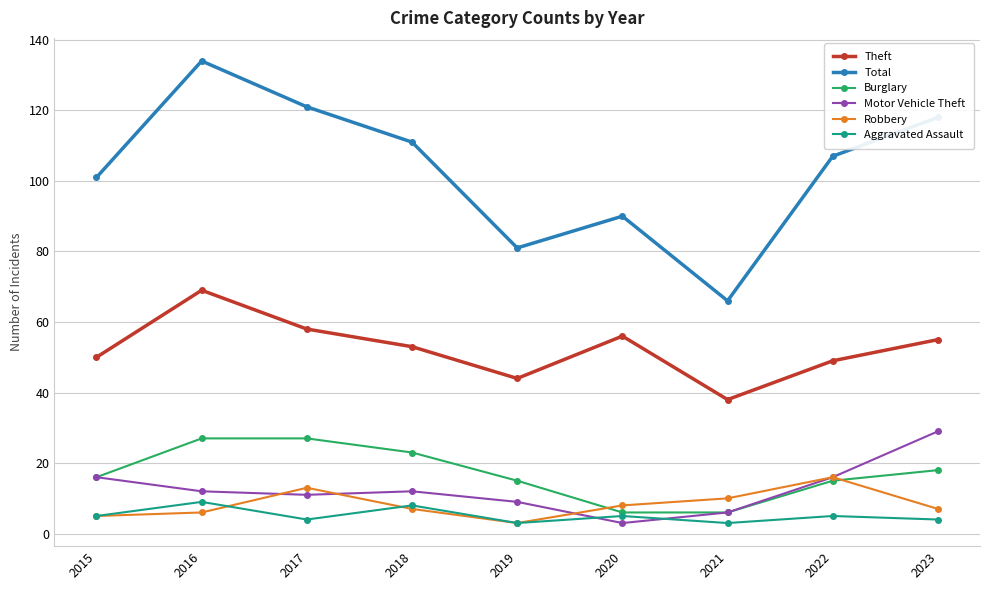

Reading right to left, what are all the values shown in this chart?

Theft: 55	49	38	56	44	53	58	69	50
Total: 118	107	66	90	81	111	121	134	101
Burglary: 18	15	6	6	15	23	27	27	16
Motor Vehicle Theft: 29	16	6	3	9	12	11	12	16
Robbery: 7	16	10	8	3	7	13	6	5
Aggravated Assault: 4	5	3	5	3	8	4	9	5